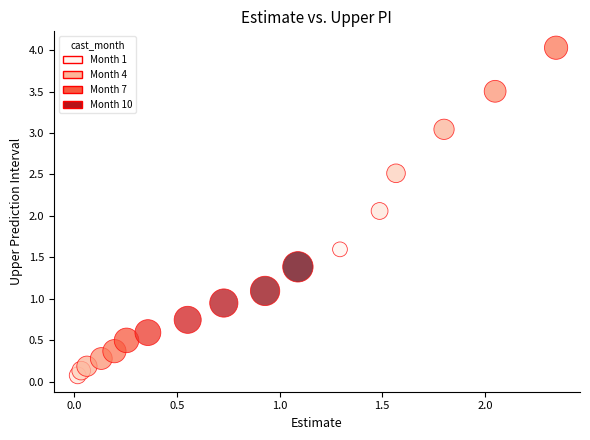

What Y value in the scatter plot is closest to 2?

2.1